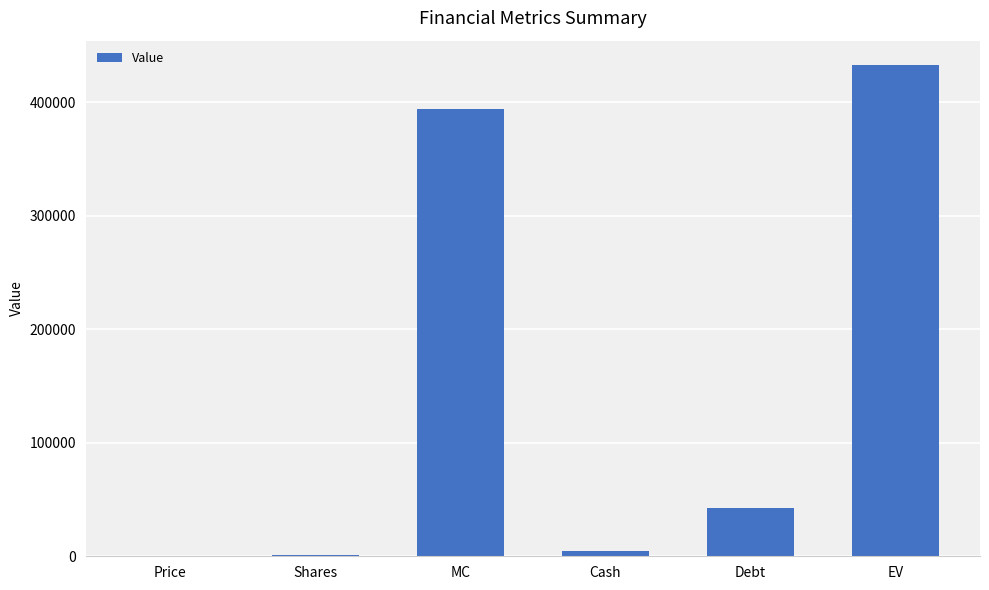

What is the difference between the values at Debt and Price?

42433.5